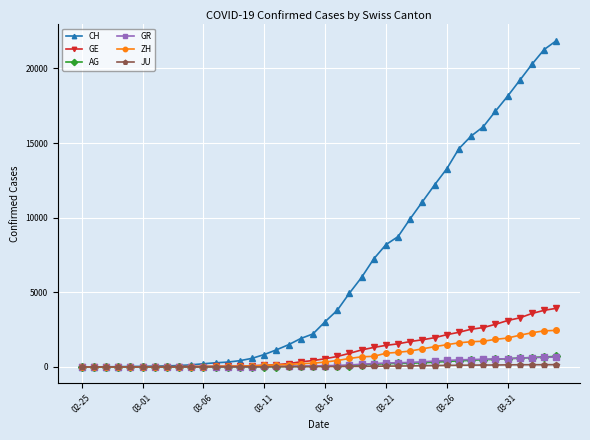

Which series has the largest total across all categories?

CH